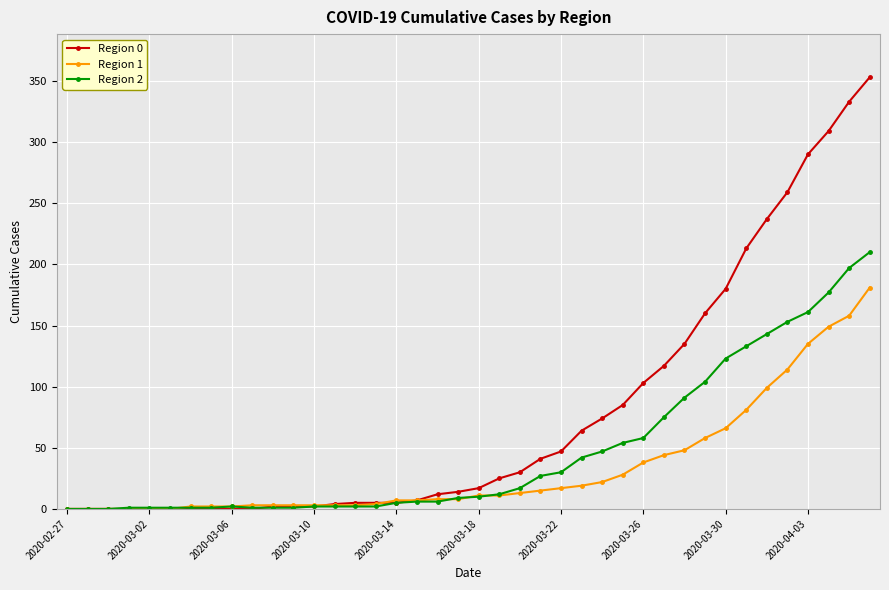

List the series in order of their peak value, highest first.

Region 0, Region 2, Region 1